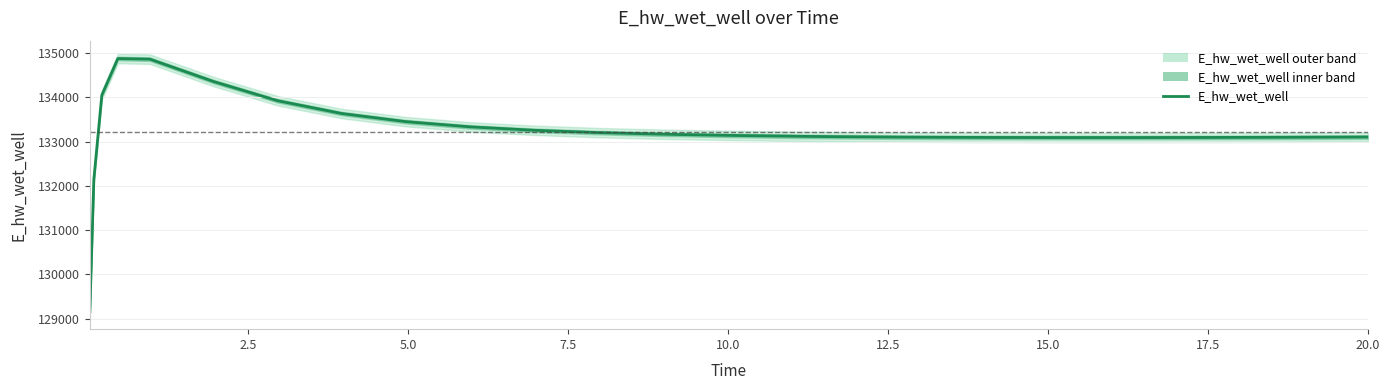

Reading right to left, what are all the values shown in this chart?

133105.8	133104.3	133099.9	133098.1	133095.2	133093.7	133093.7	133095.6	133097.4	133103.3	133113.0	133119.9	133124.7	133143.1	133169.0	133205.8	133258.4	133335.8	133453.1	133636.2	133924.5	134357.3	134865.6	134878.8	134054.3	132146.1	129163.7